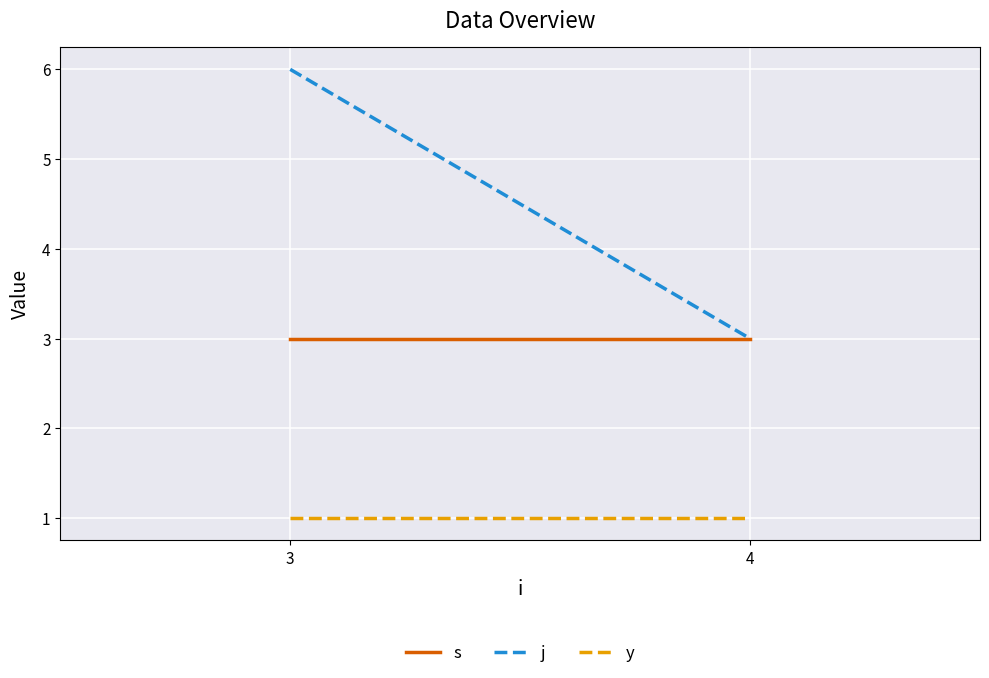

Read the s value at 4.

3